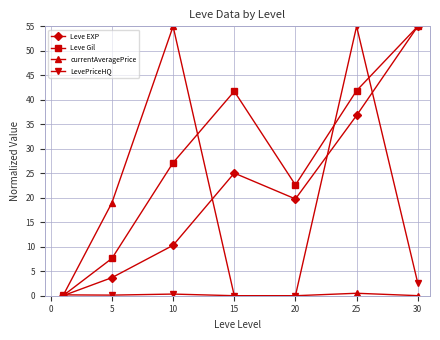

At how many categories does at least one series exceed 30?

4